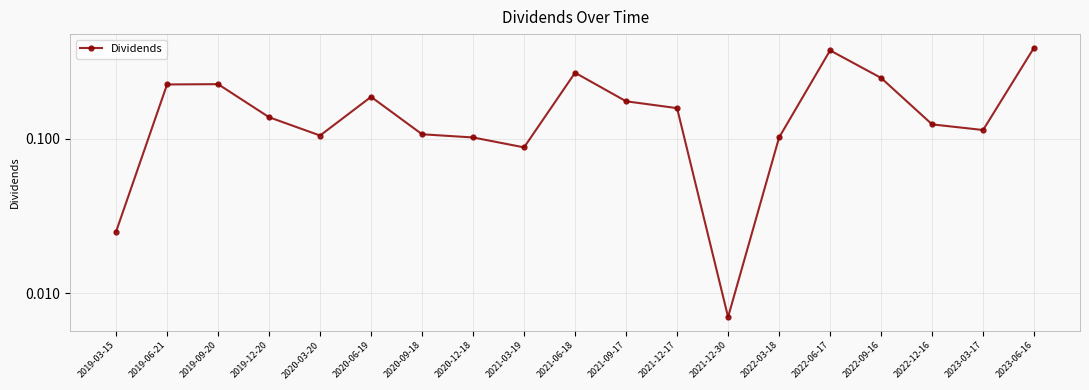

Rank the categories by value from highest to lowest.

2023-06-16, 2022-06-17, 2021-06-18, 2022-09-16, 2019-09-20, 2019-06-21, 2020-06-19, 2021-09-17, 2021-12-17, 2019-12-20, 2022-12-16, 2023-03-17, 2020-09-18, 2020-03-20, 2020-12-18, 2022-03-18, 2021-03-19, 2019-03-15, 2021-12-30